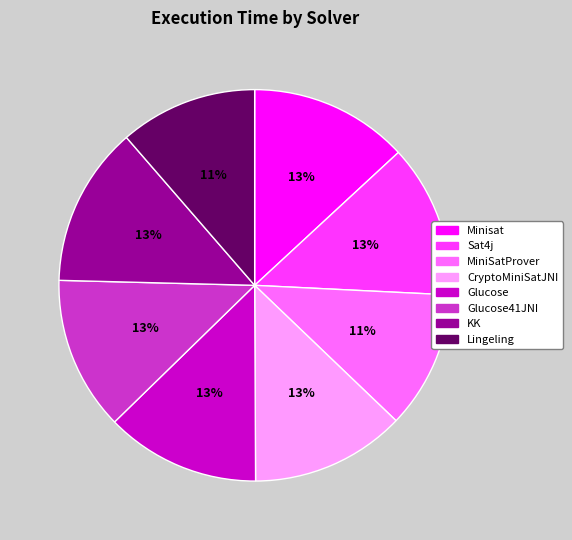

Is there any slice that represents more than half of the pie?

No